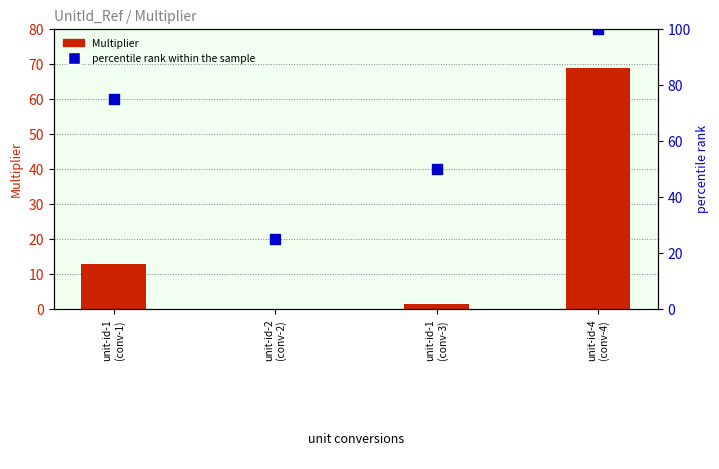

Is the value of percentile rank within the sample at unit-id-1
(conv-3) greater than the value of Multiplier at unit-id-2
(conv-2)?

Yes